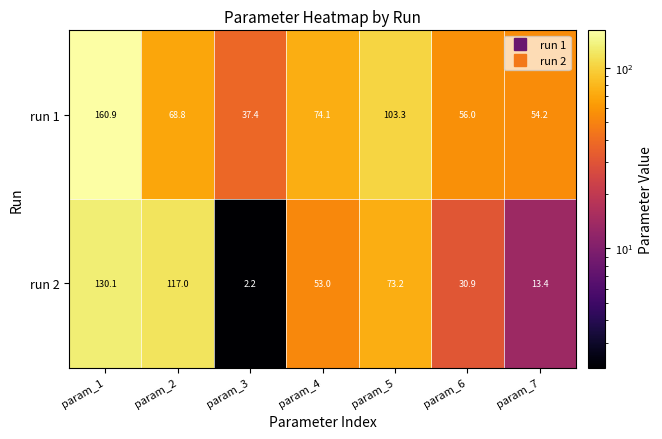

What is the maximum value for run 2?

130.1